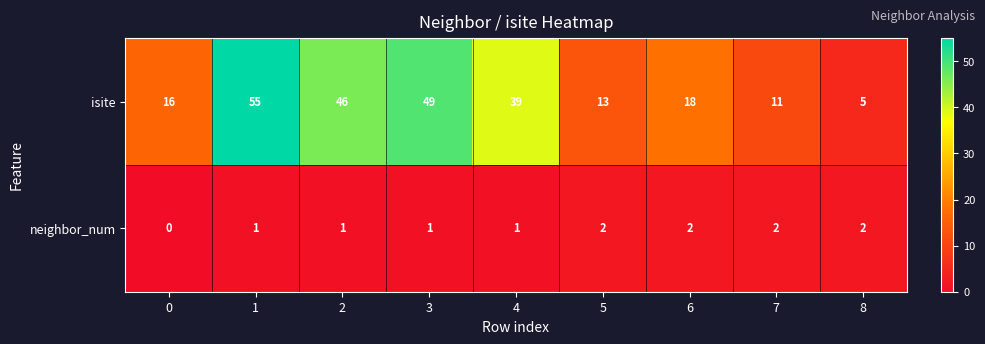

True or false: neighbor_num has a value of 1 at 5.

False